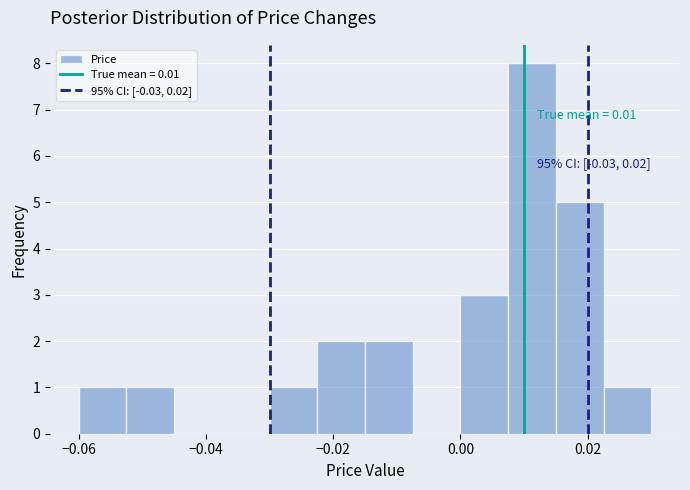

Around what value on the x-axis is the tallest bar? Give the approximate position of its centre, as read against the axis.

0.012